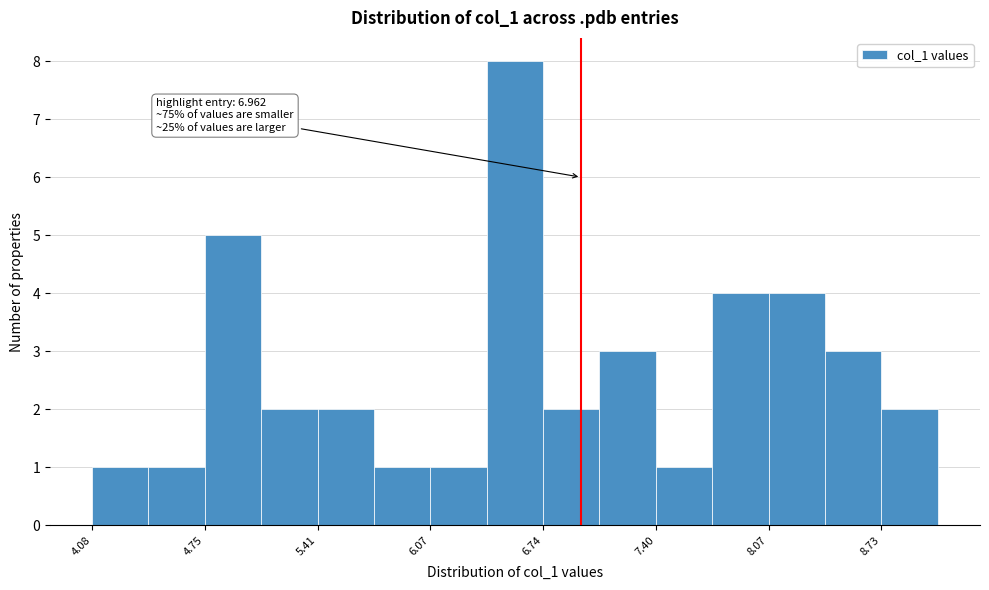

Read against the x-axis, roughly where is the centre of the tallest bar?

6.6